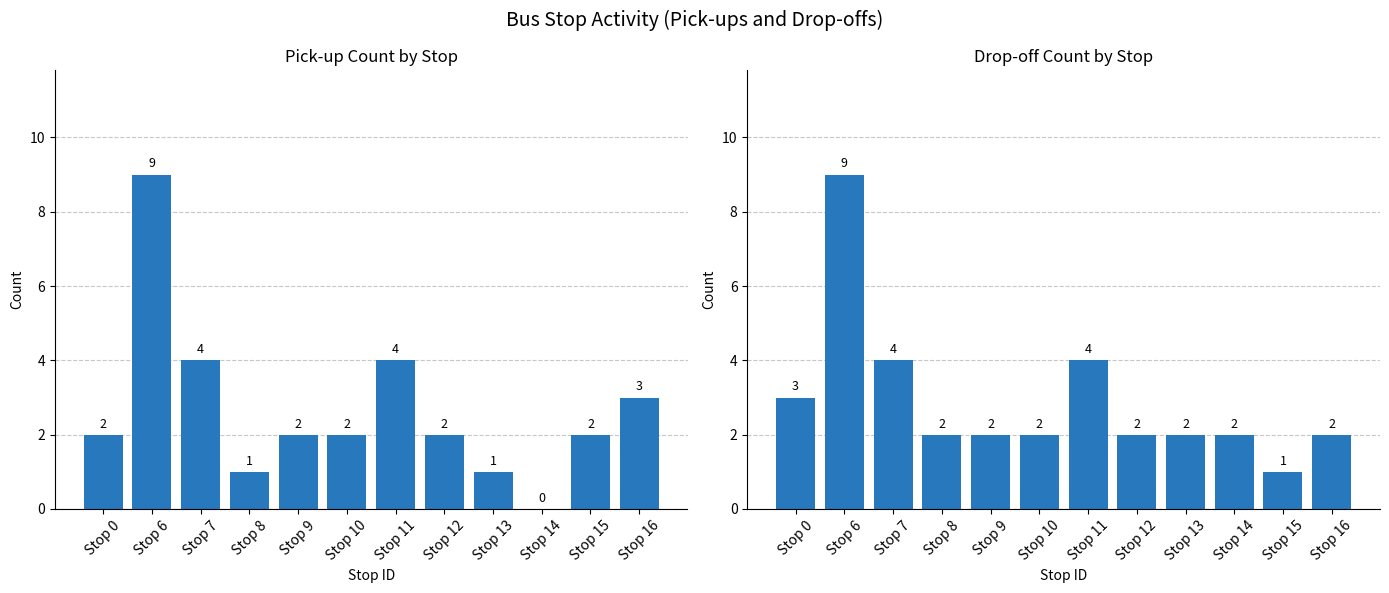

Is the value of Drop-offs at Stop 12 greater than the value of Pickups at Stop 8?

Yes